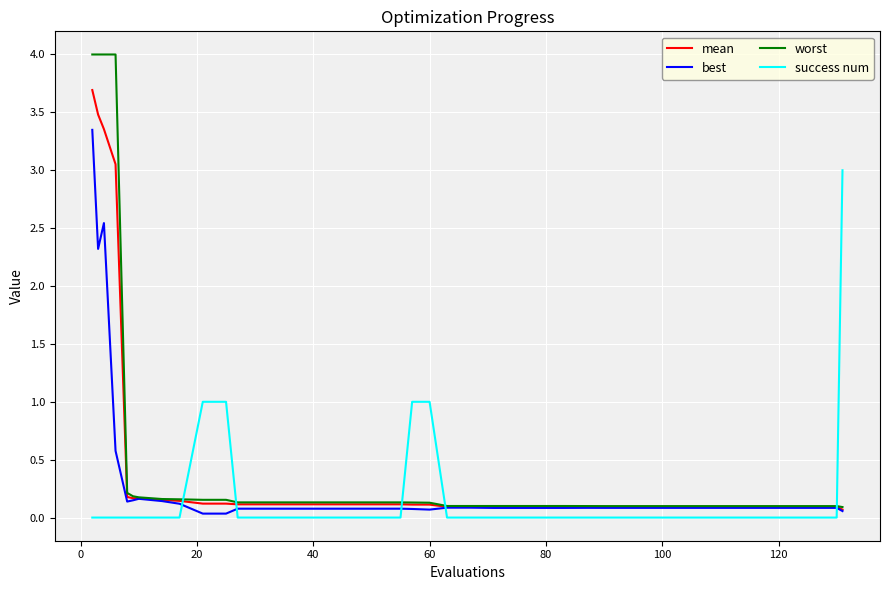

How many success num values are between 0 and 1?

39